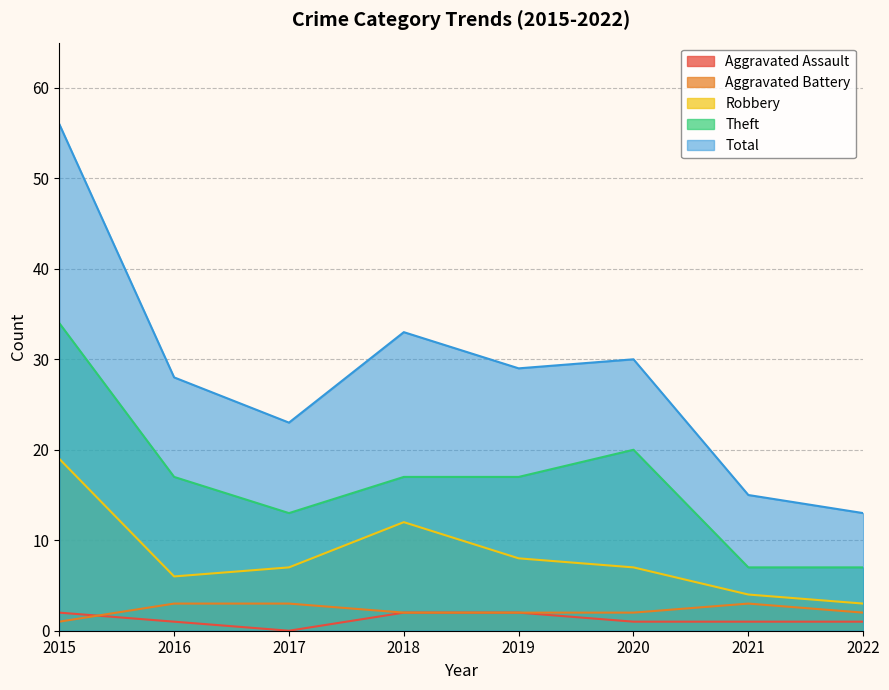

True or false: Robbery and Aggravated Assault intersect in this chart.

False